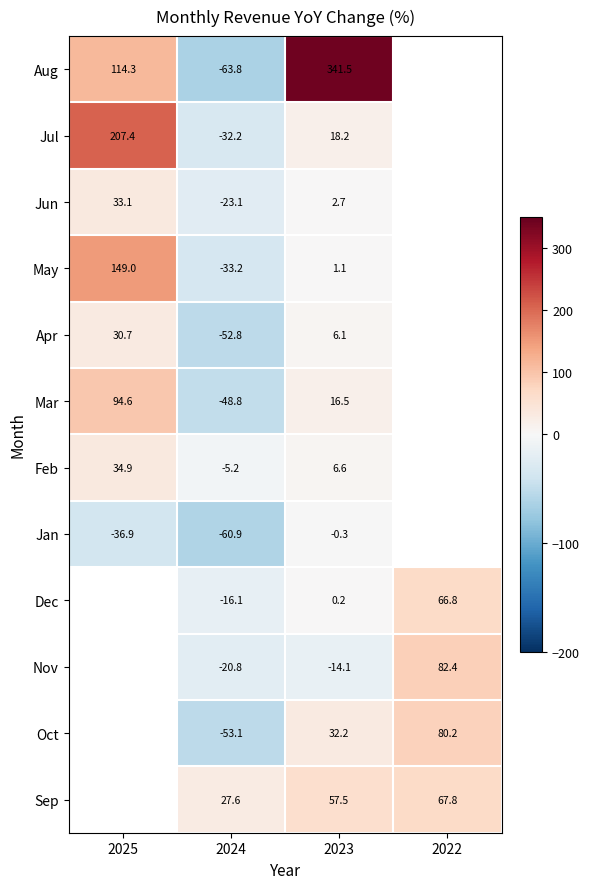

The Nov series shows 82.4 at 2022. True or false?

True